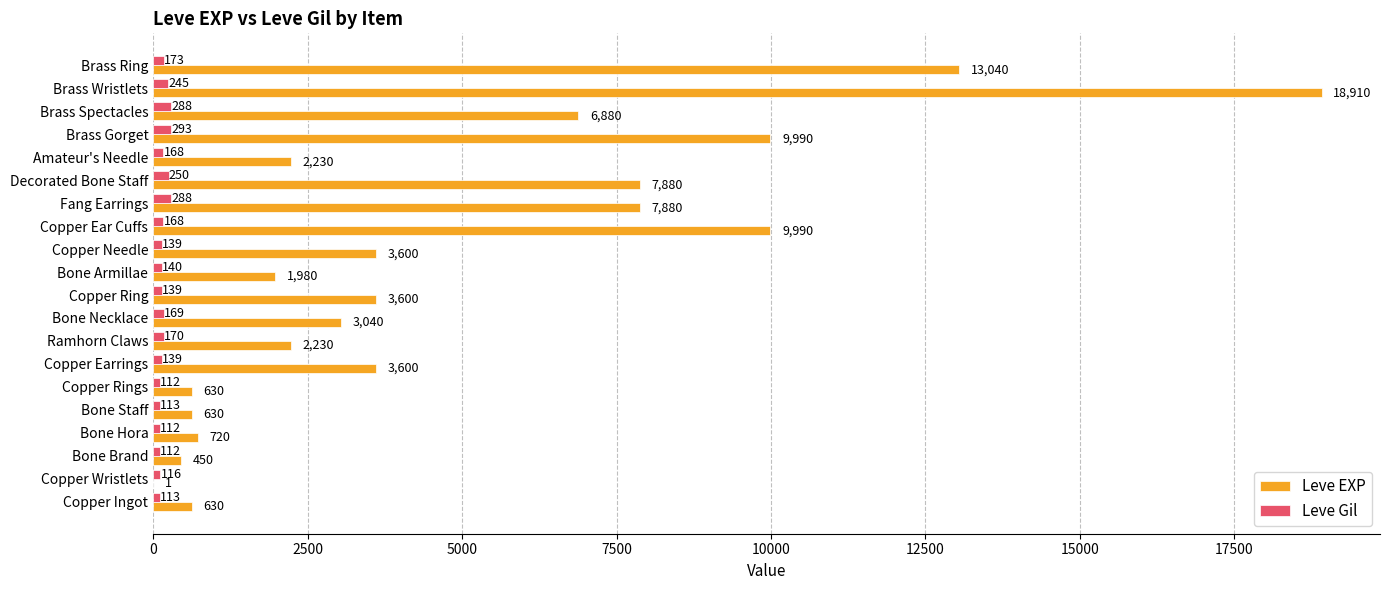

Count the number of data series in this chart.

2